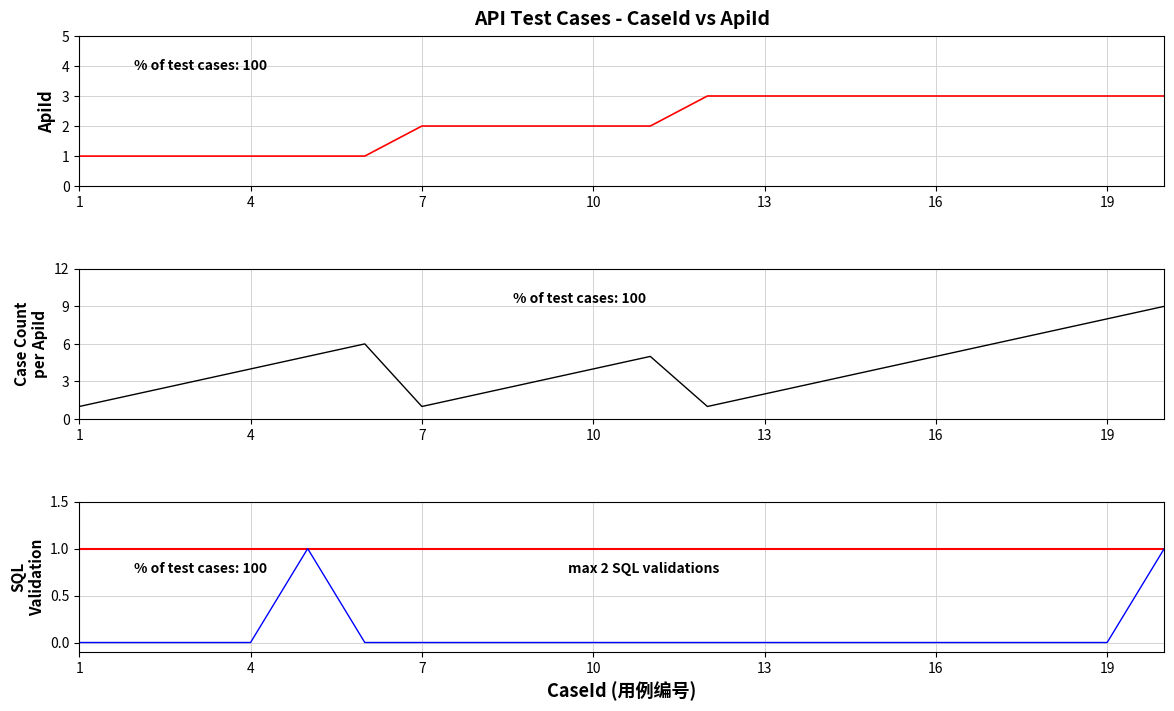

Which has a higher value, 2 or 20?

20